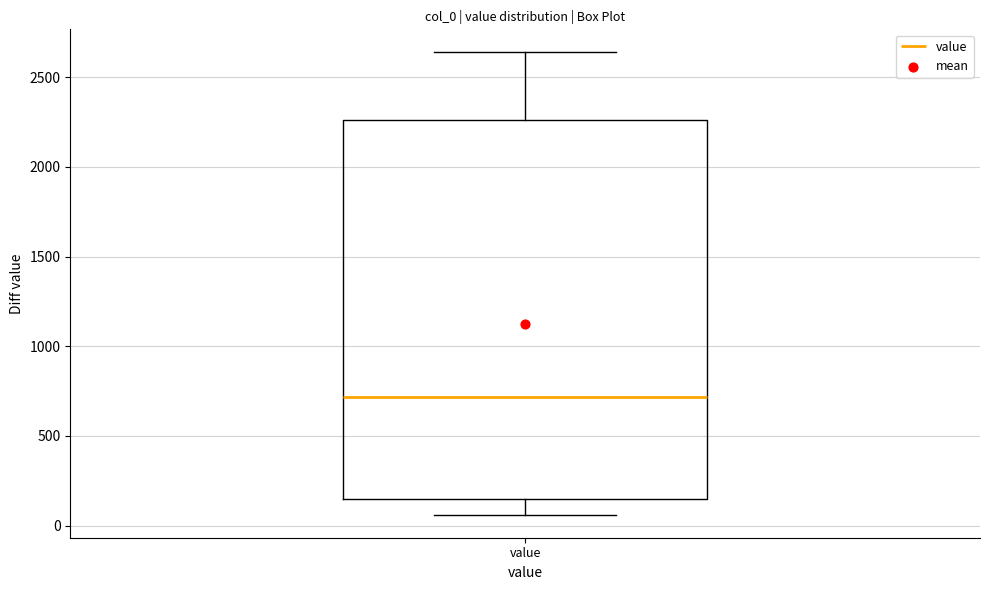

Read this box plot against the y-axis: the position of the median line, the range covered by the box, and the ends of both whiskers. The values are not printed on the chart, so give them approximately, as read against the axis.

median 700, box 150 to 2250, whiskers 50 to 2650